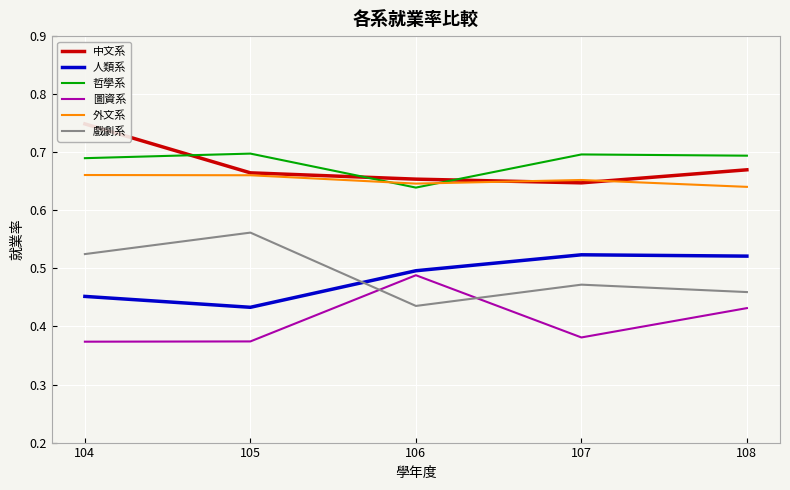

Which series has the widest spread of values?

戲劇系